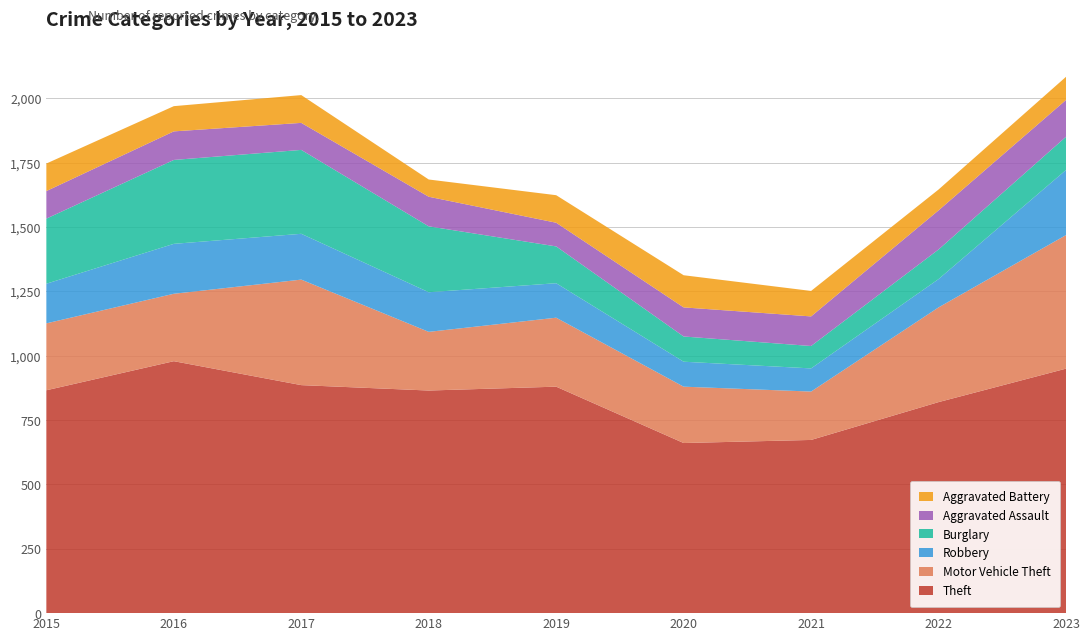

Reading right to left, list all the values displayed in this chart.

Theft: 950	820	673	661	880	865	886	979	866
Motor Vehicle Theft: 519	368	188	219	268	228	410	262	260
Robbery: 253	110	90	97	134	154	178	194	154
Burglary: 129	115	87	98	143	256	326	326	253
Aggravated Assault: 143	152	115	113	92	115	105	111	107
Aggravated Battery: 90	81	99	125	107	67	108	98	107